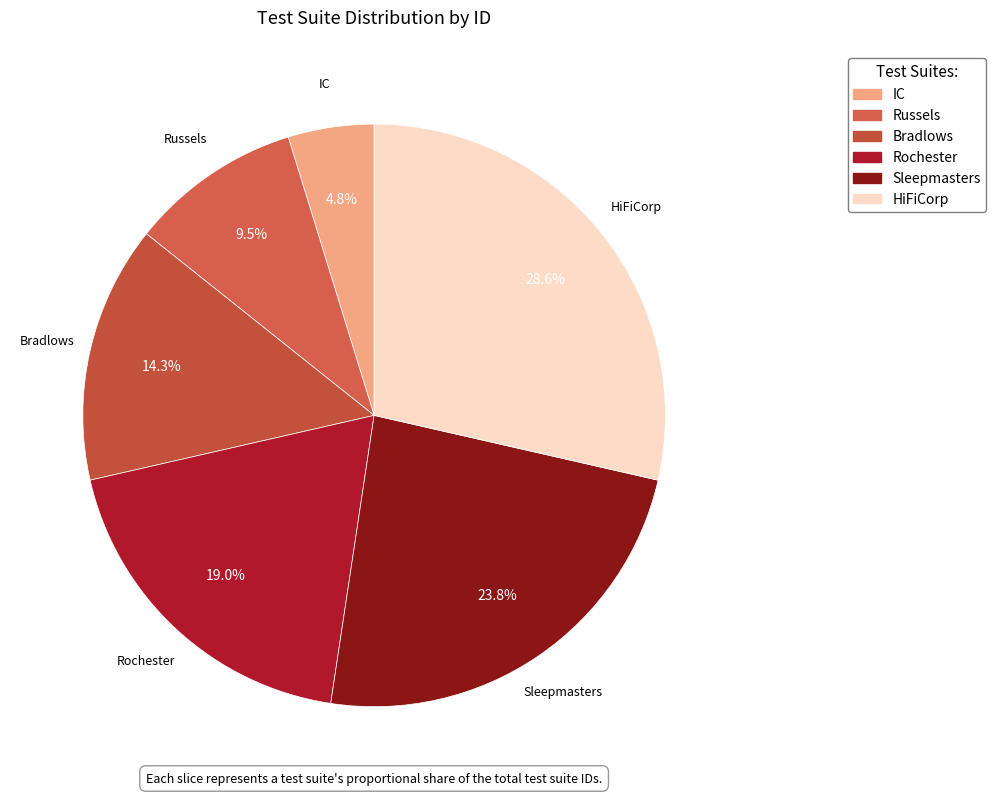

Rank the categories by value from highest to lowest.

HiFiCorp, Sleepmasters, Rochester, Bradlows, Russels, IC